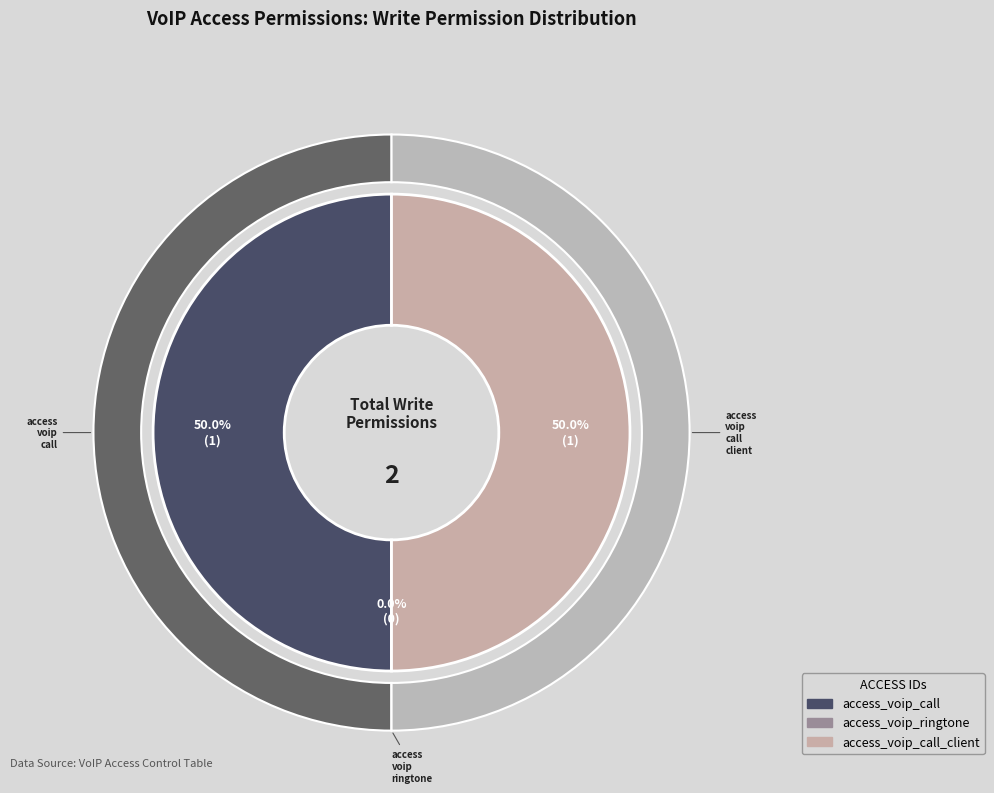

Rank the categories by value from lowest to highest.

access_voip_ringtone, access_voip_call, access_voip_call_client